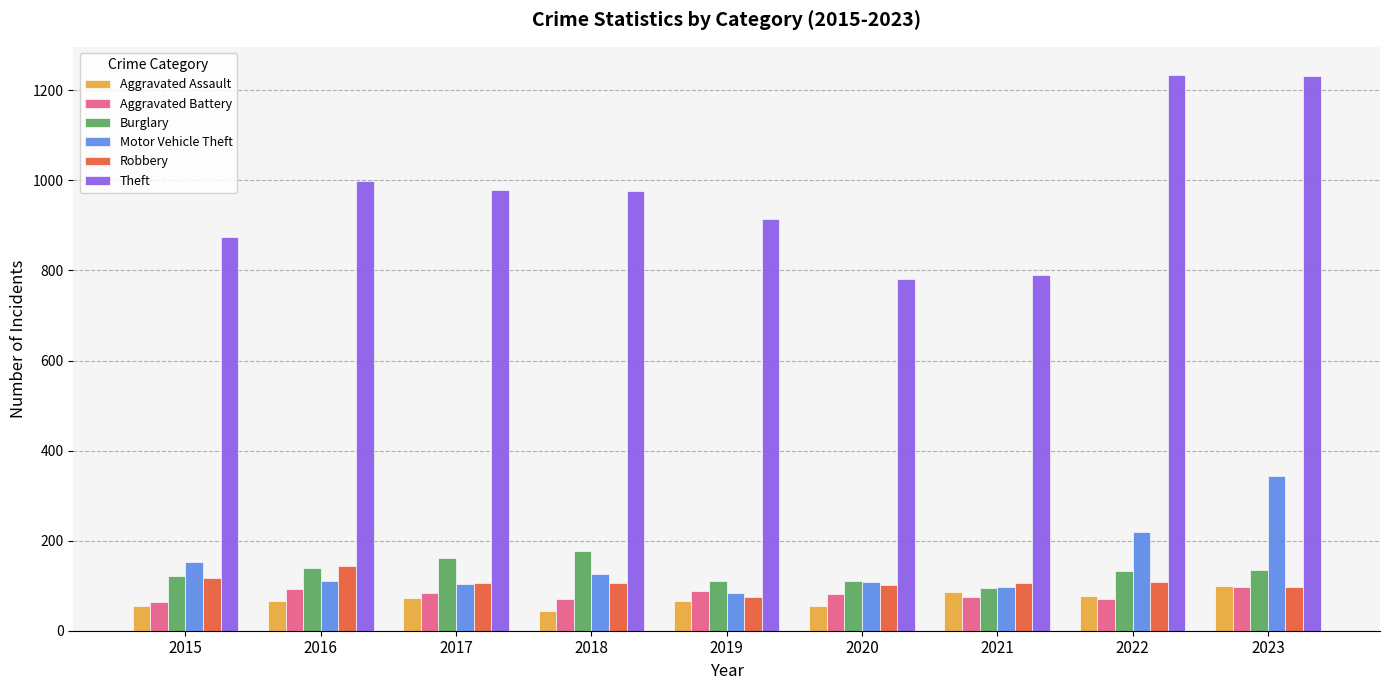

The Burglary series shows 264 at 2018. True or false?

False